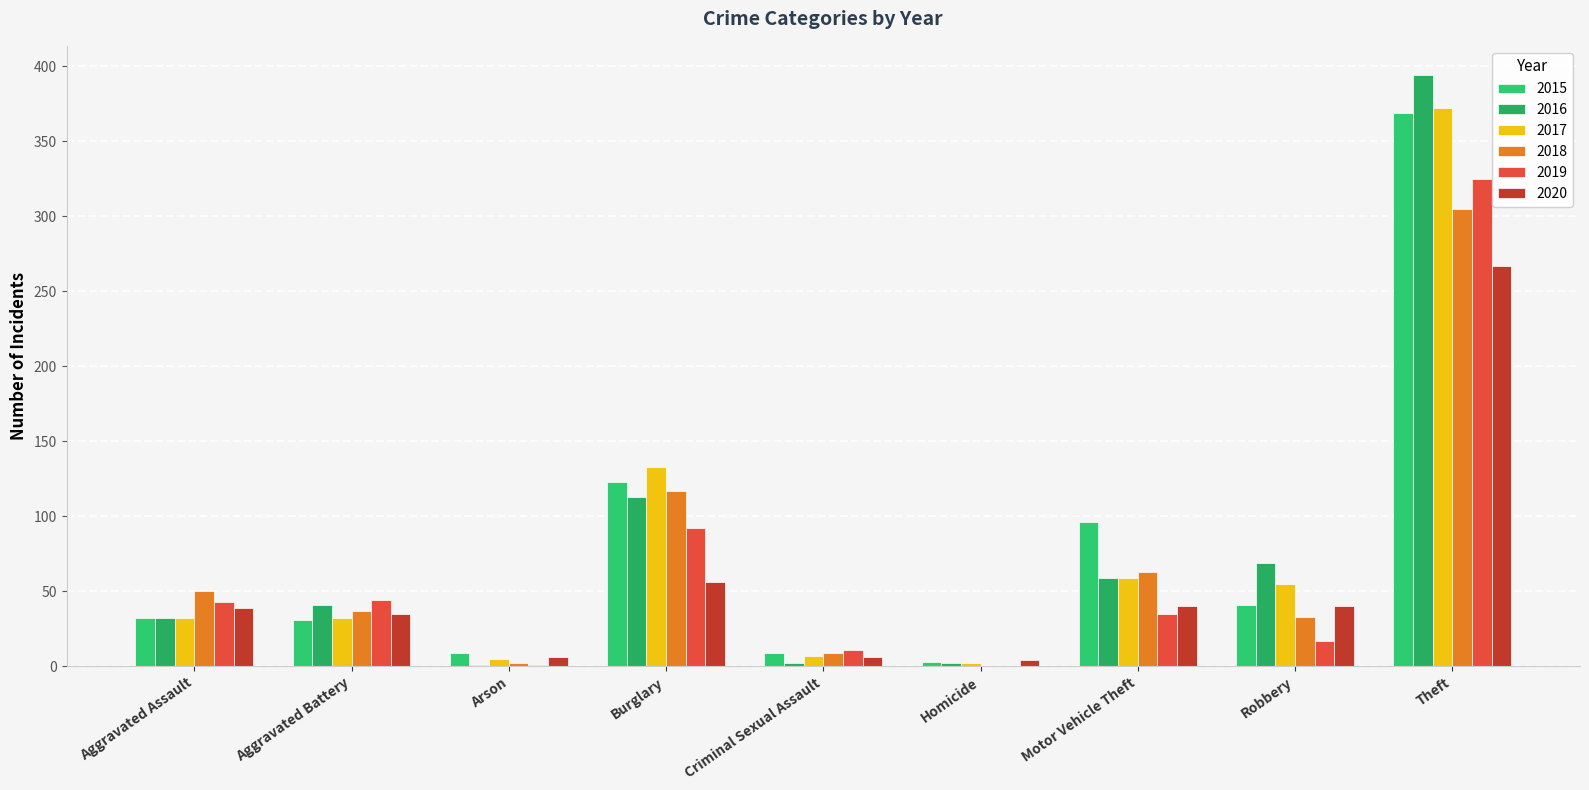

Reading left to right, extract all data points from this chart.

2015: Aggravated Assault=32	Aggravated Battery=31	Arson=9	Burglary=123	Criminal Sexual Assault=9	Homicide=3	Motor Vehicle Theft=96	Robbery=41	Theft=369
2016: Aggravated Assault=32	Aggravated Battery=41	Arson=1	Burglary=113	Criminal Sexual Assault=2	Homicide=2	Motor Vehicle Theft=59	Robbery=69	Theft=394
2017: Aggravated Assault=32	Aggravated Battery=32	Arson=5	Burglary=133	Criminal Sexual Assault=7	Homicide=2	Motor Vehicle Theft=59	Robbery=55	Theft=372
2018: Aggravated Assault=50	Aggravated Battery=37	Arson=2	Burglary=117	Criminal Sexual Assault=9	Homicide=0	Motor Vehicle Theft=63	Robbery=33	Theft=305
2019: Aggravated Assault=43	Aggravated Battery=44	Arson=1	Burglary=92	Criminal Sexual Assault=11	Homicide=0	Motor Vehicle Theft=35	Robbery=17	Theft=325
2020: Aggravated Assault=39	Aggravated Battery=35	Arson=6	Burglary=56	Criminal Sexual Assault=6	Homicide=4	Motor Vehicle Theft=40	Robbery=40	Theft=267